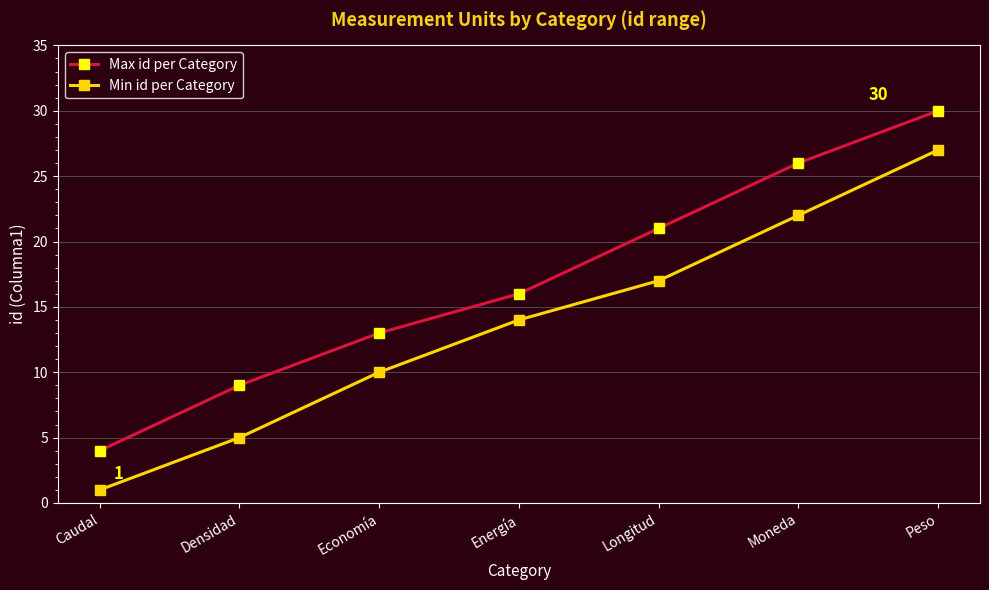

Rank the series by their average value, from lowest to highest.

Min id per Category, Max id per Category